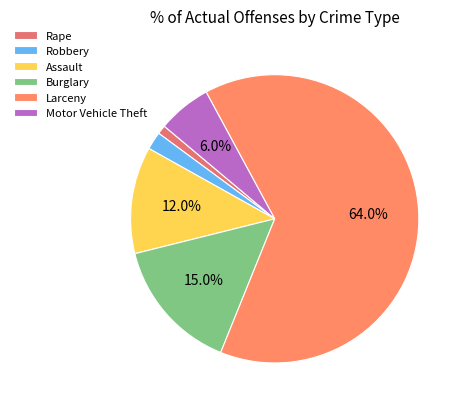

Does any single category account for the majority?

Yes